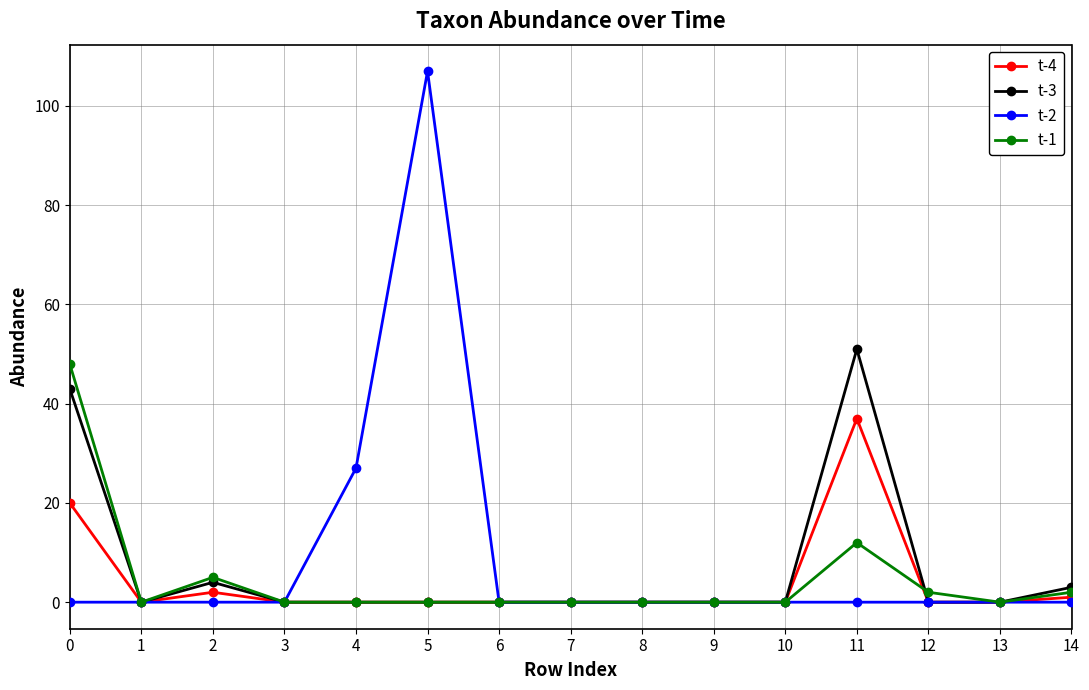

Which series has the largest range (max minus min)?

t-2